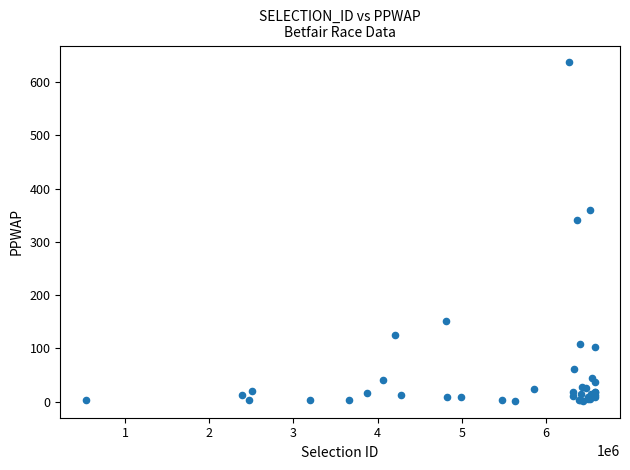

What Y value in the scatter plot is closest to 319?

341.9